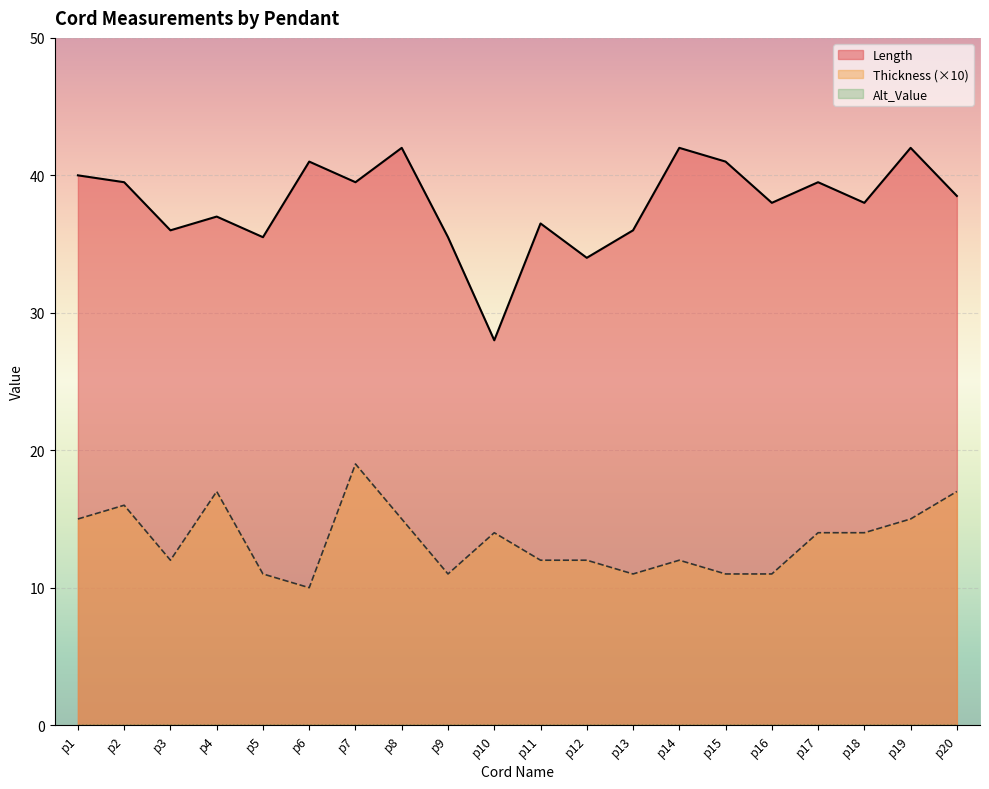

Rank the series by their maximum value, from highest to lowest.

Length, Thickness